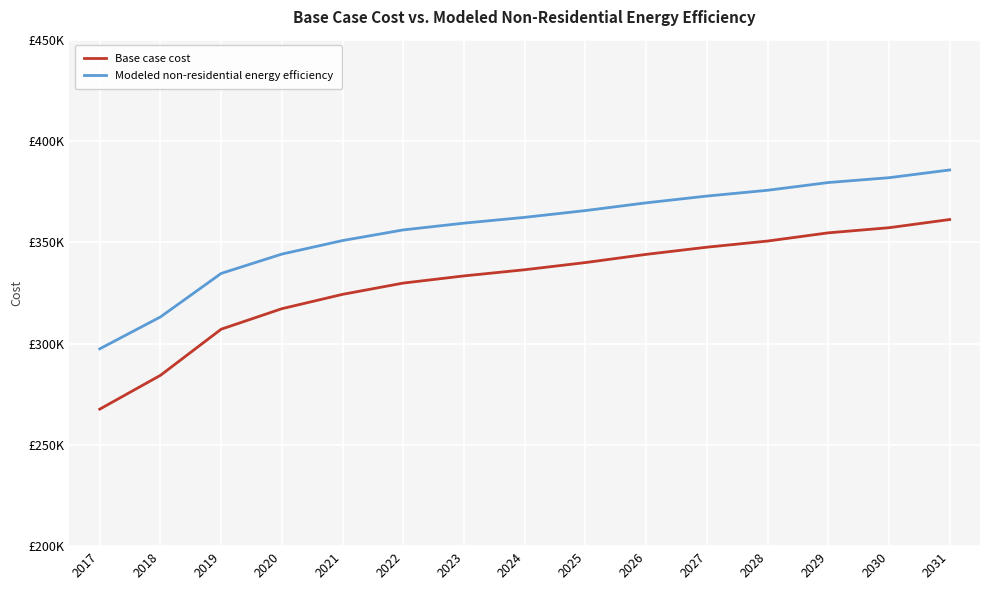

Is this an area chart (filled region under the line)?

No